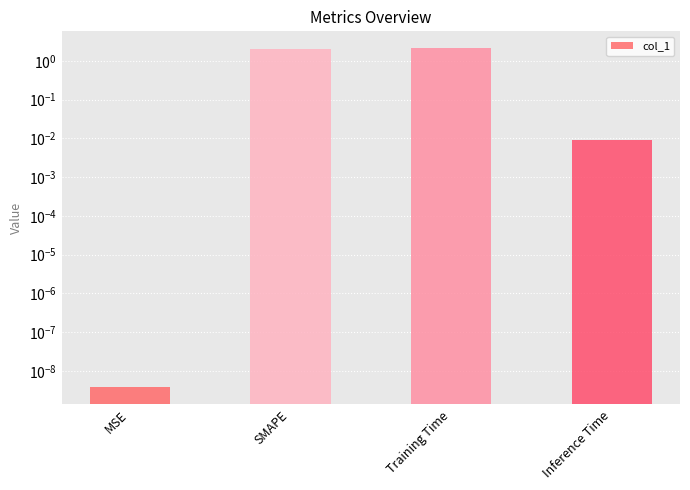

What position from the right is MSE?

4